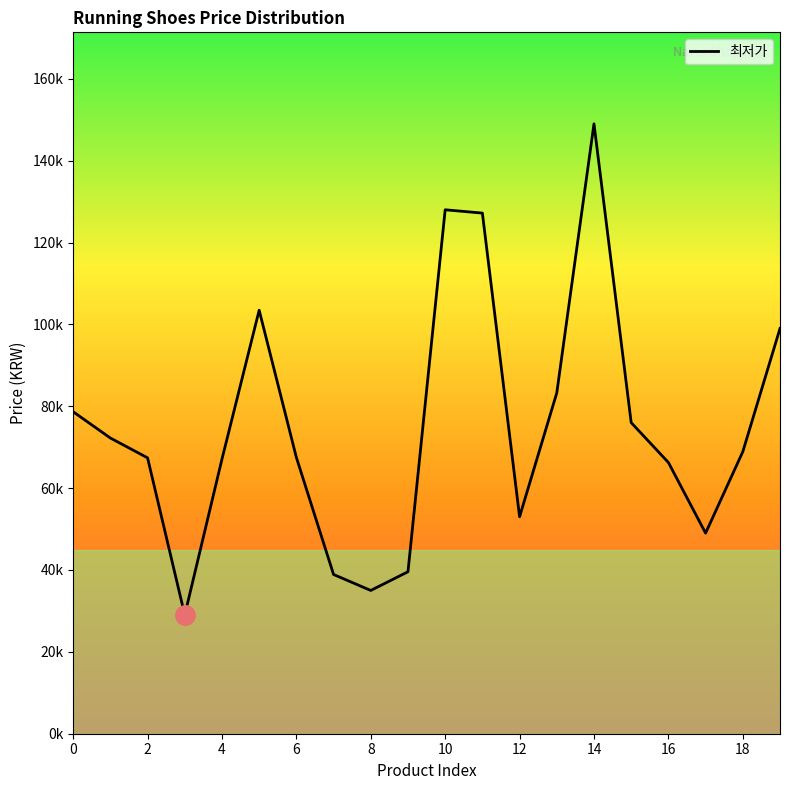

Is this an area chart (filled region under the line)?

Yes